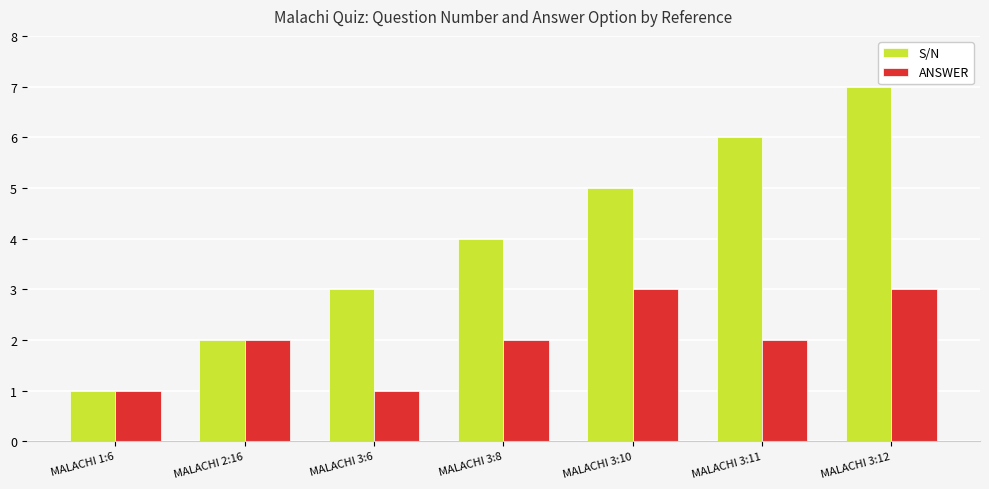

The value of ANSWER at MALACHI 3:11 is 1. True or false?

False